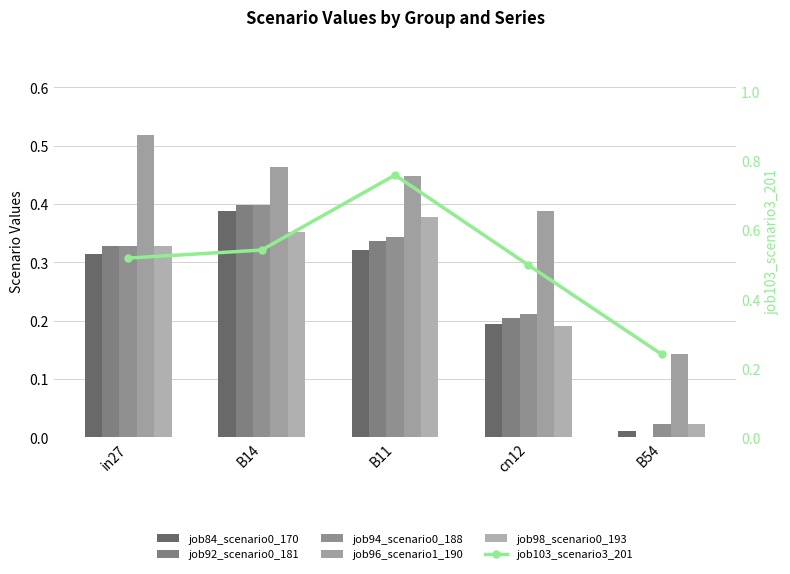

What is the greatest value displayed?

0.8